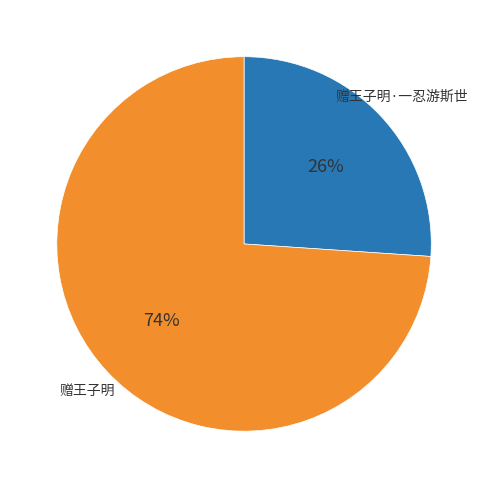

Does 赠王子明 account for over 50% of the chart?

Yes